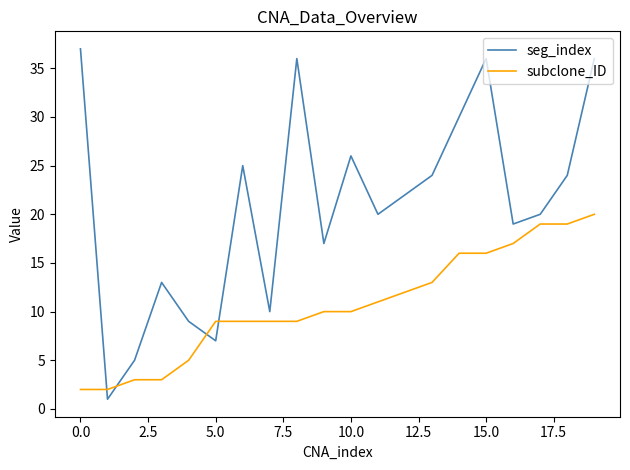

Which series has the largest total across all categories?

seg_index